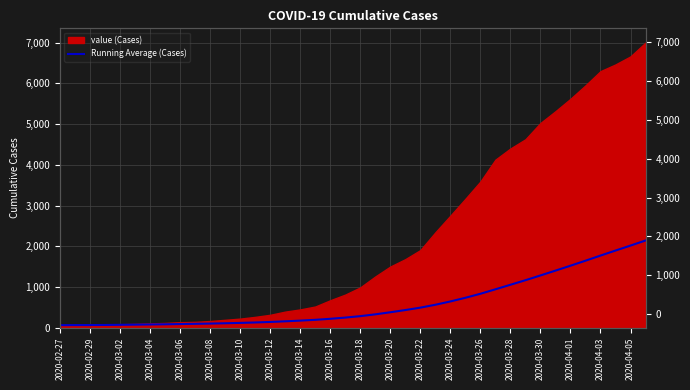

Between 2020-03-04 and 2020-03-08, which is larger?

2020-03-08